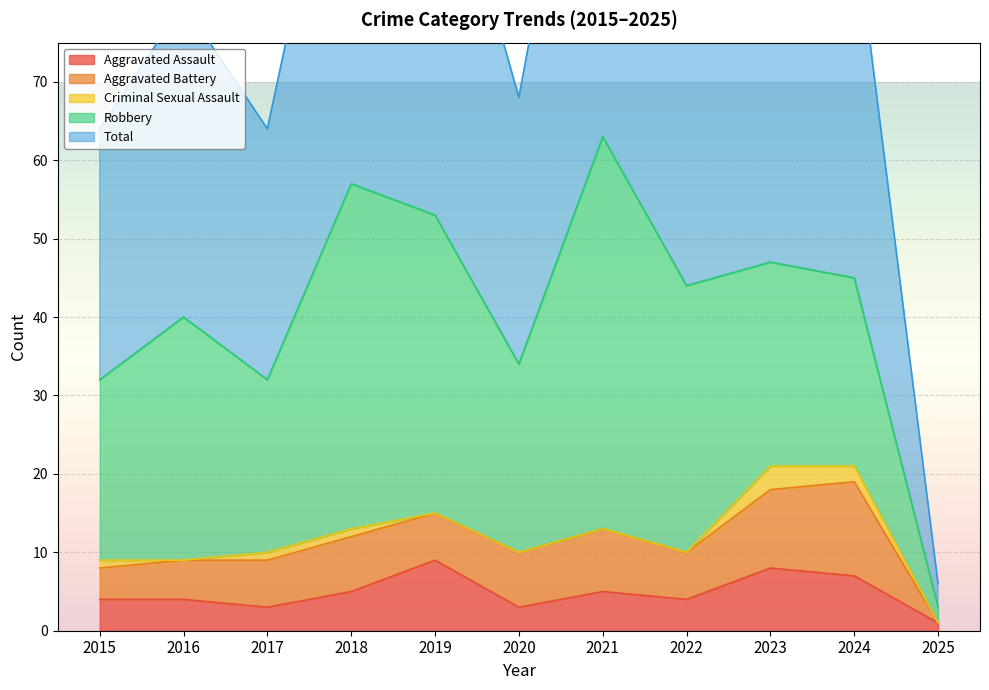

How many interior local valleys does the Criminal Sexual Assault series have?

1